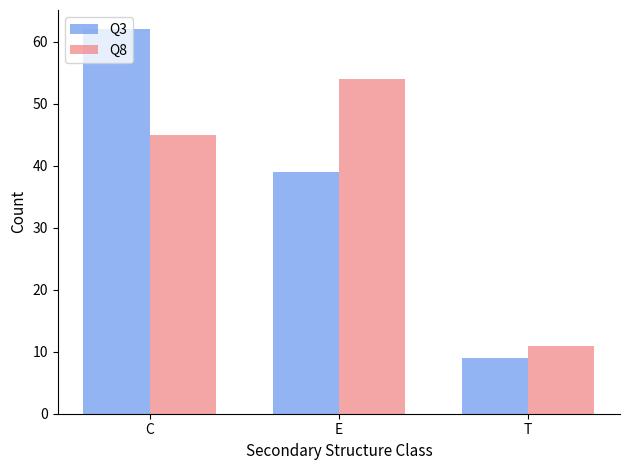

Which series has the widest spread of values?

Q3